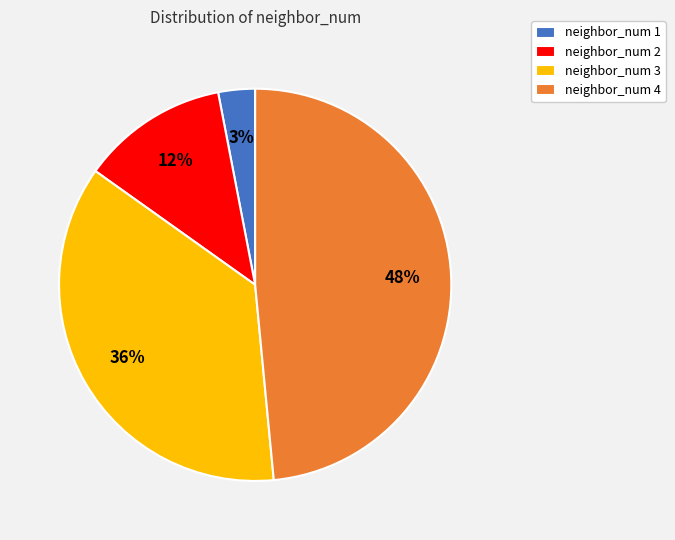

Combined, do neighbor_num 2 and neighbor_num 3 account for over 50%?

No